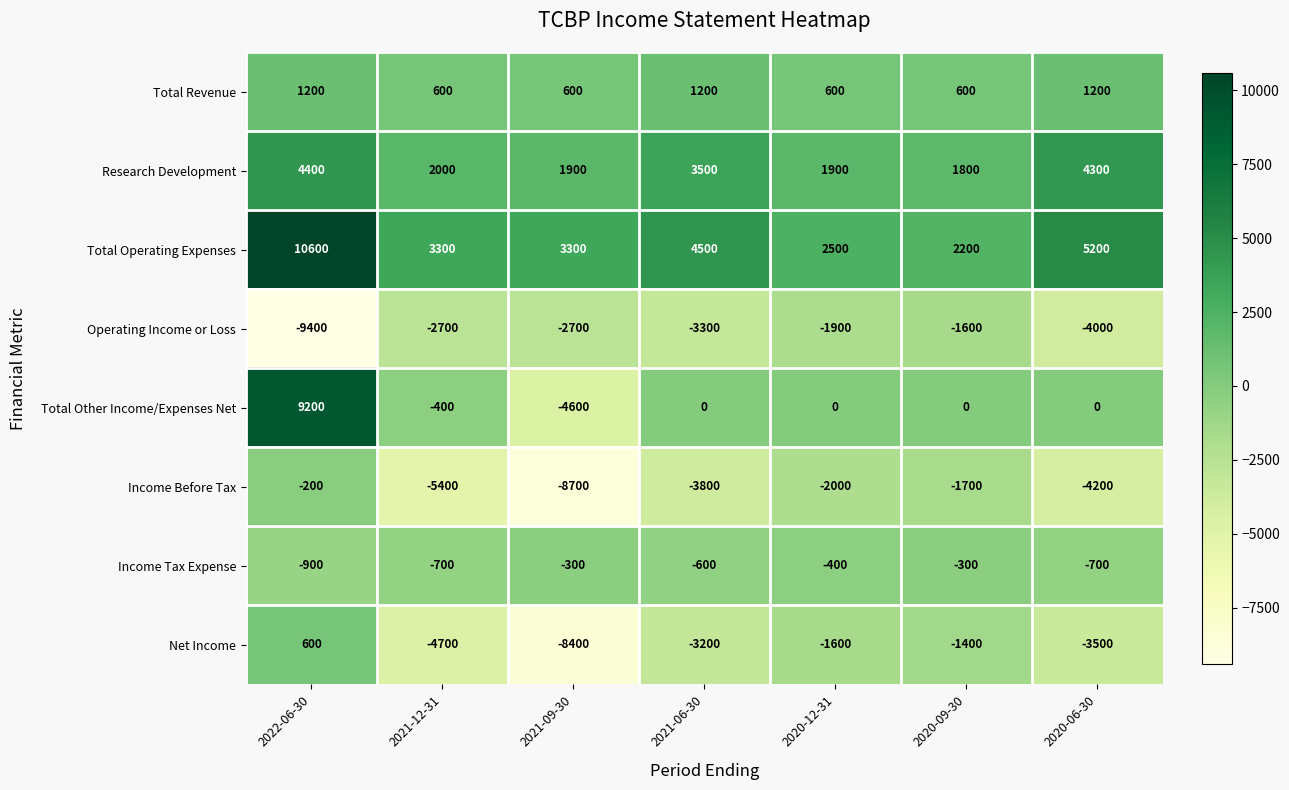

Is it true that Income Before Tax equals -6263 at 2021-06-30?

False